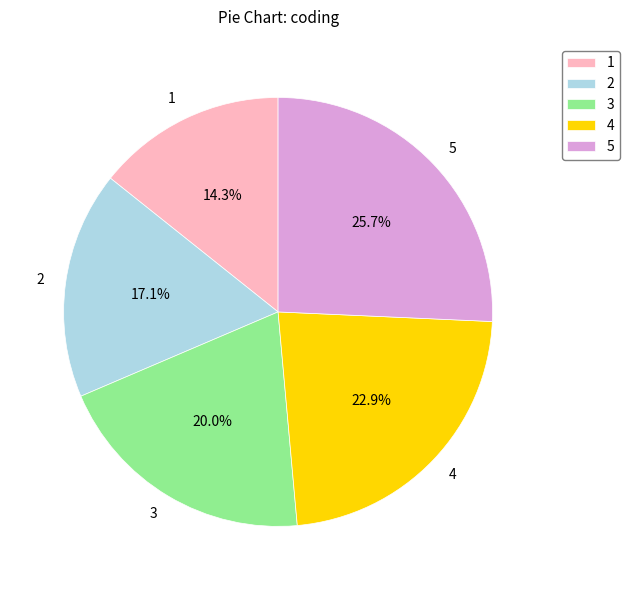

Rank the categories by value from highest to lowest.

5, 4, 3, 2, 1